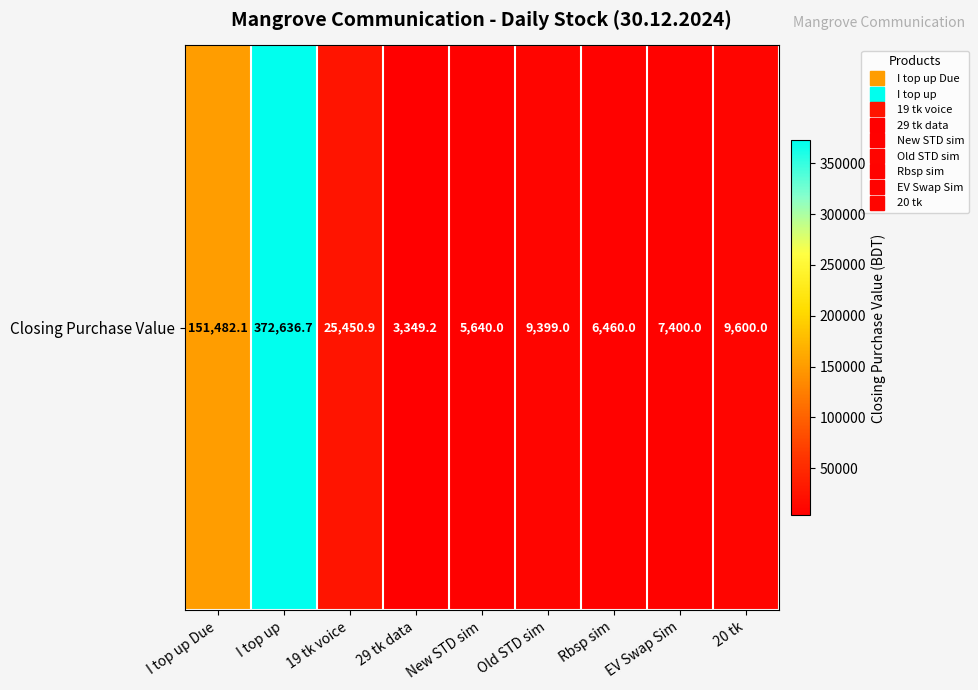

What is the difference between the maximum and minimum values?

369287.5